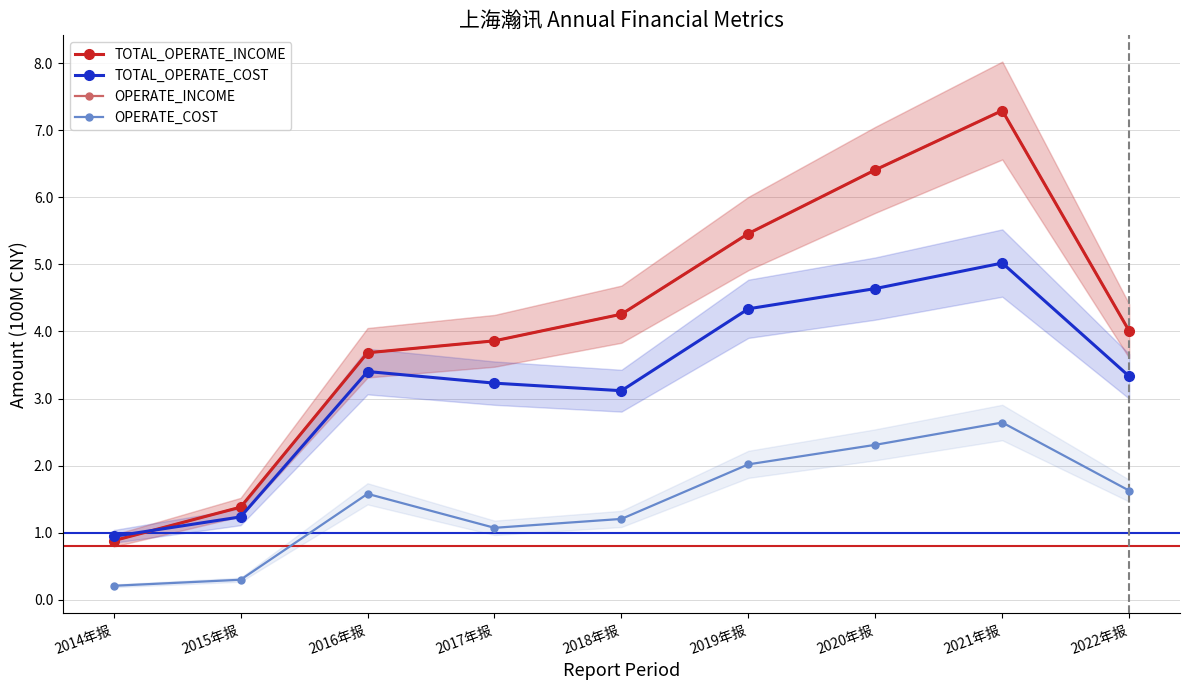

What is the maximum value for TOTAL_OPERATE_COST?

5.0